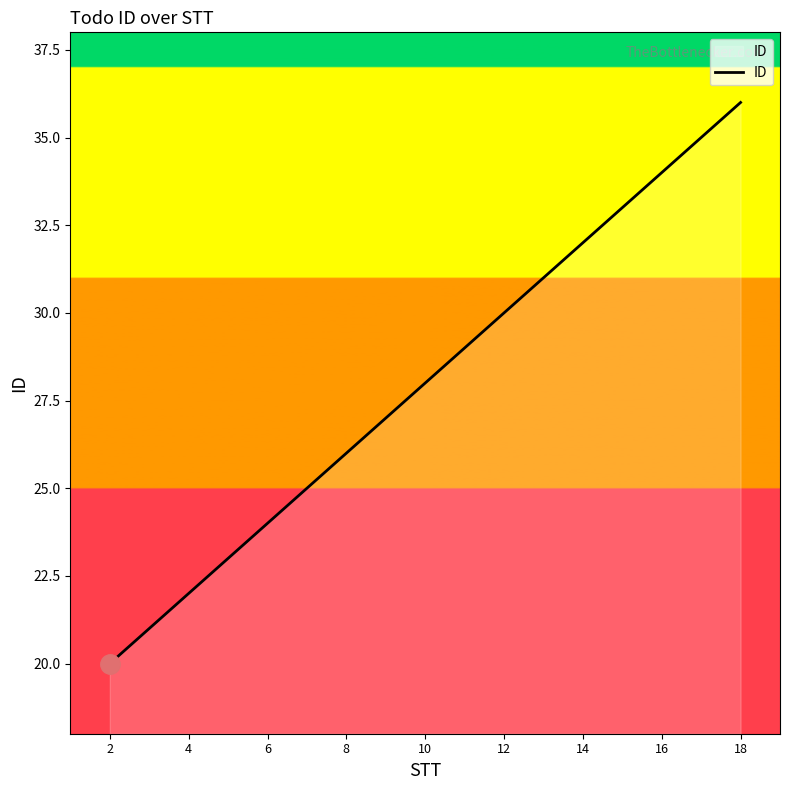

What is the difference between the maximum and minimum values?

16